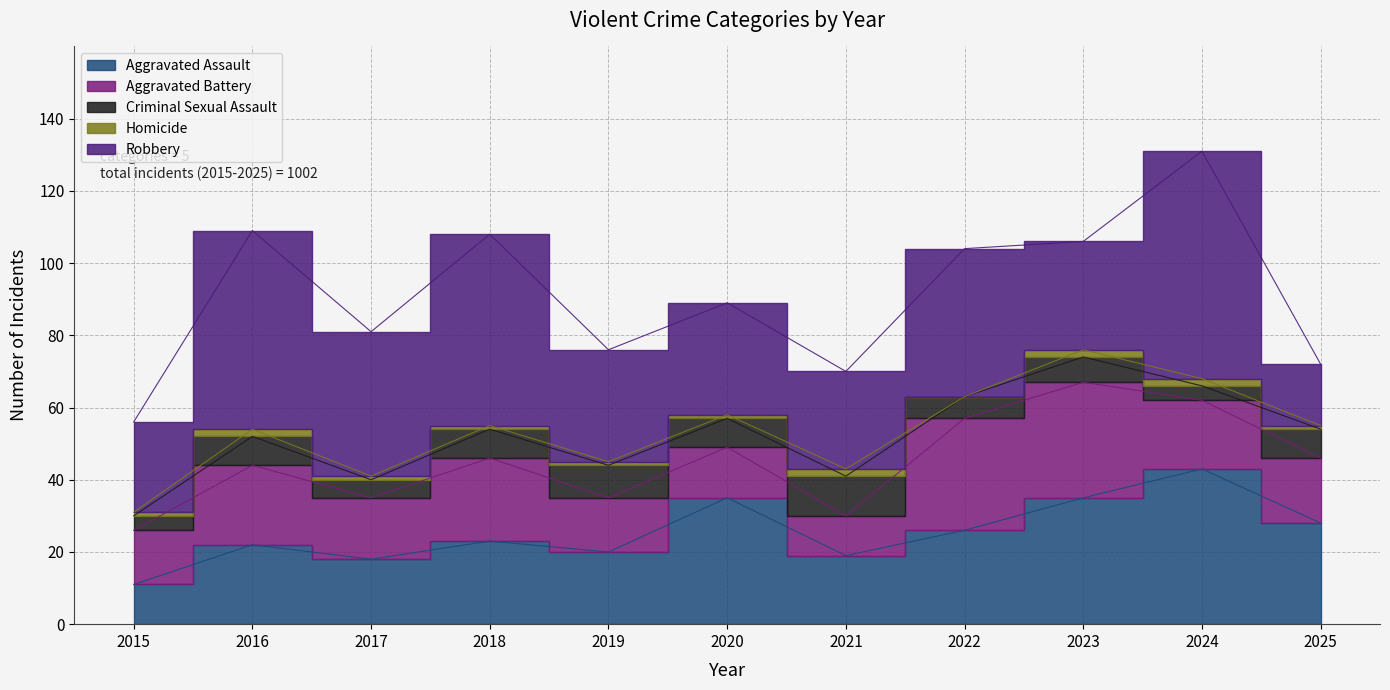

The value of Homicide at 2019 is 1. True or false?

True